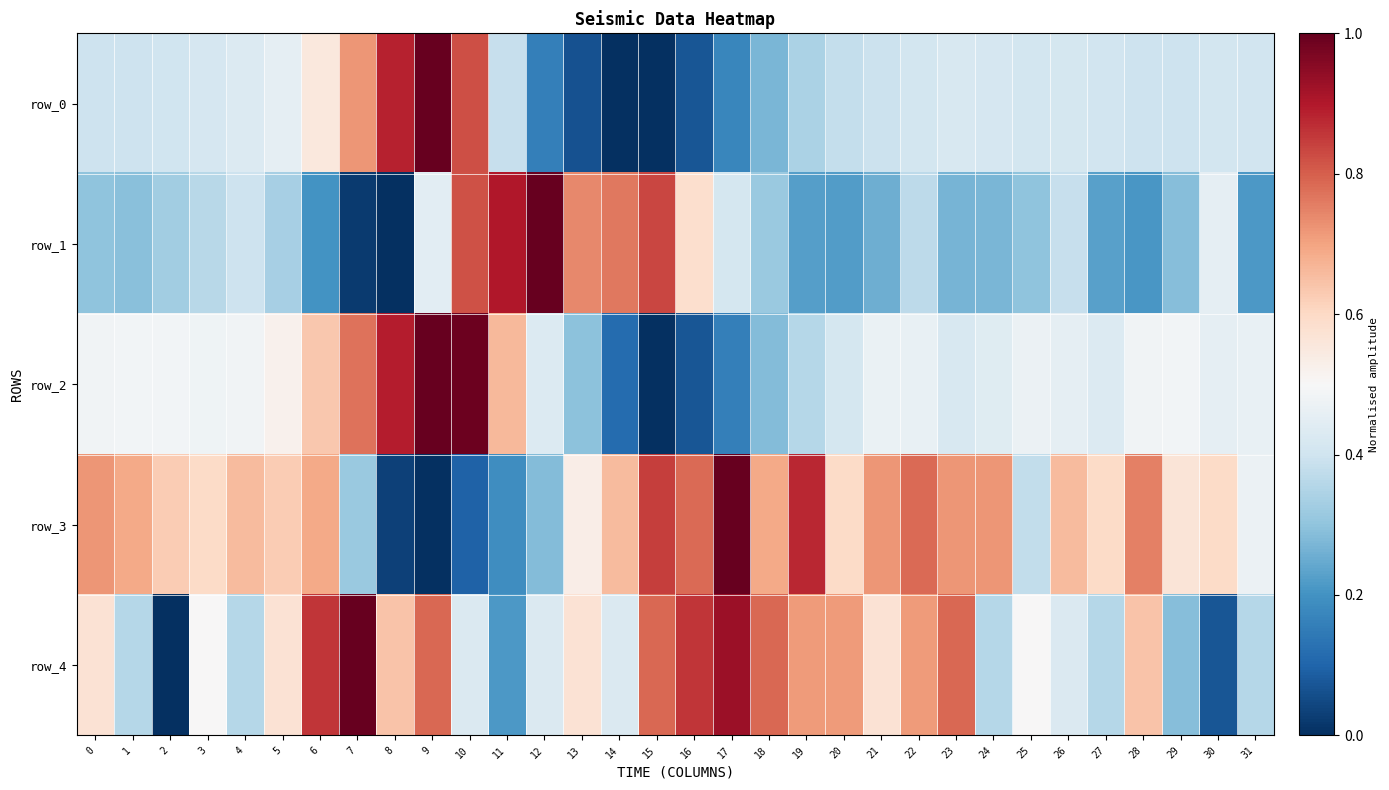

The row_2 series shows 0.5 at 31. True or false?

True